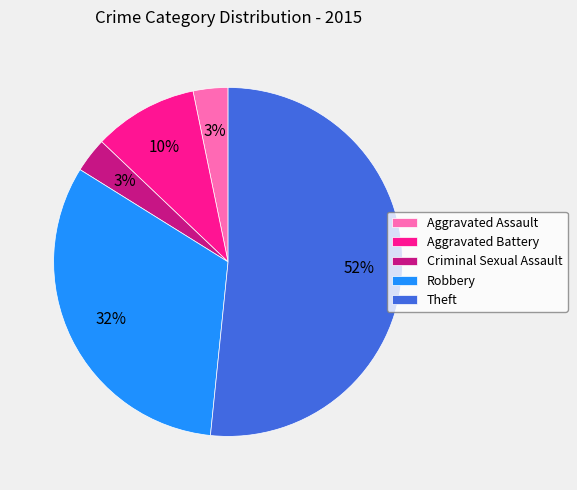

Combined, do Aggravated Battery and Aggravated Assault account for over 50%?

No